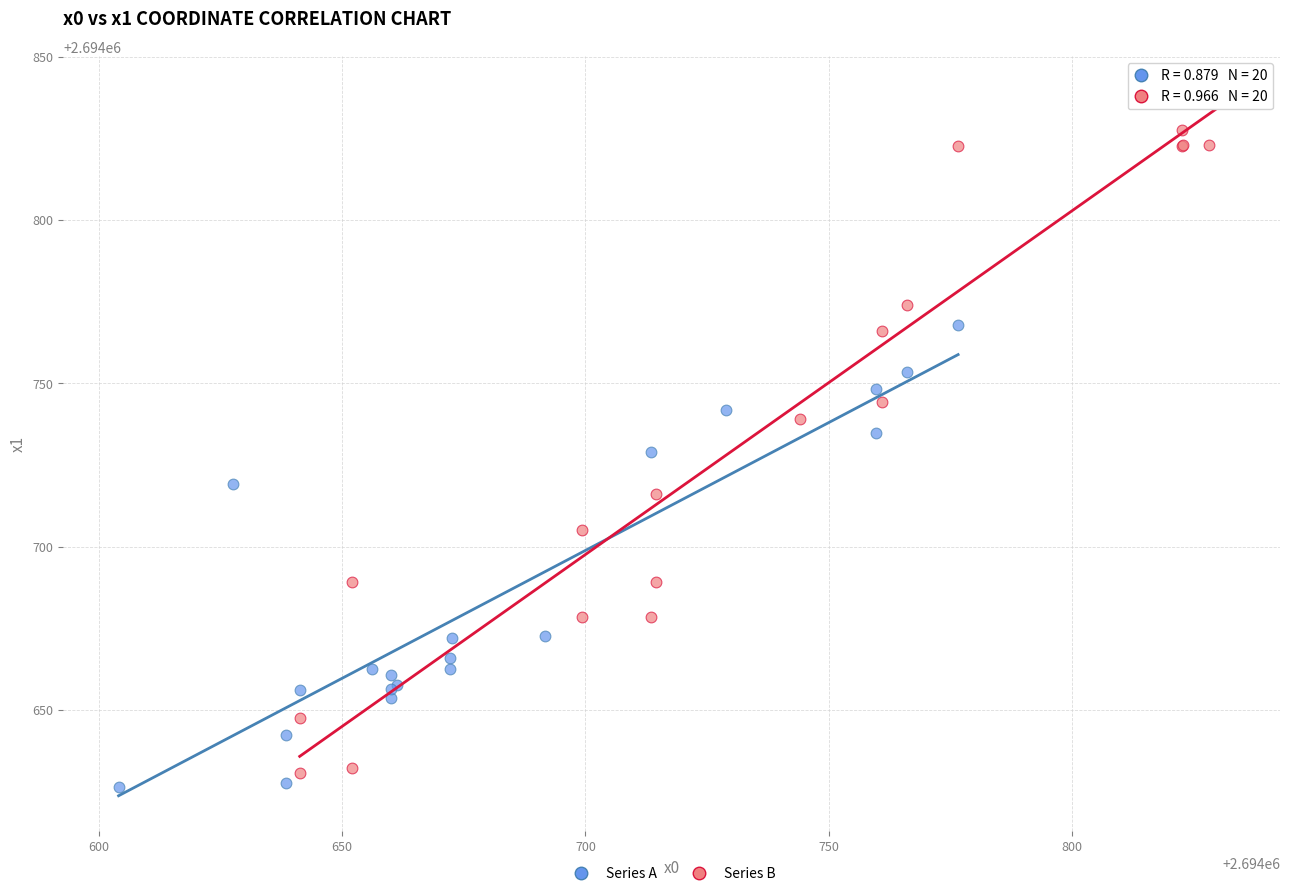

Which series has the widest spread of Y values?

Series B